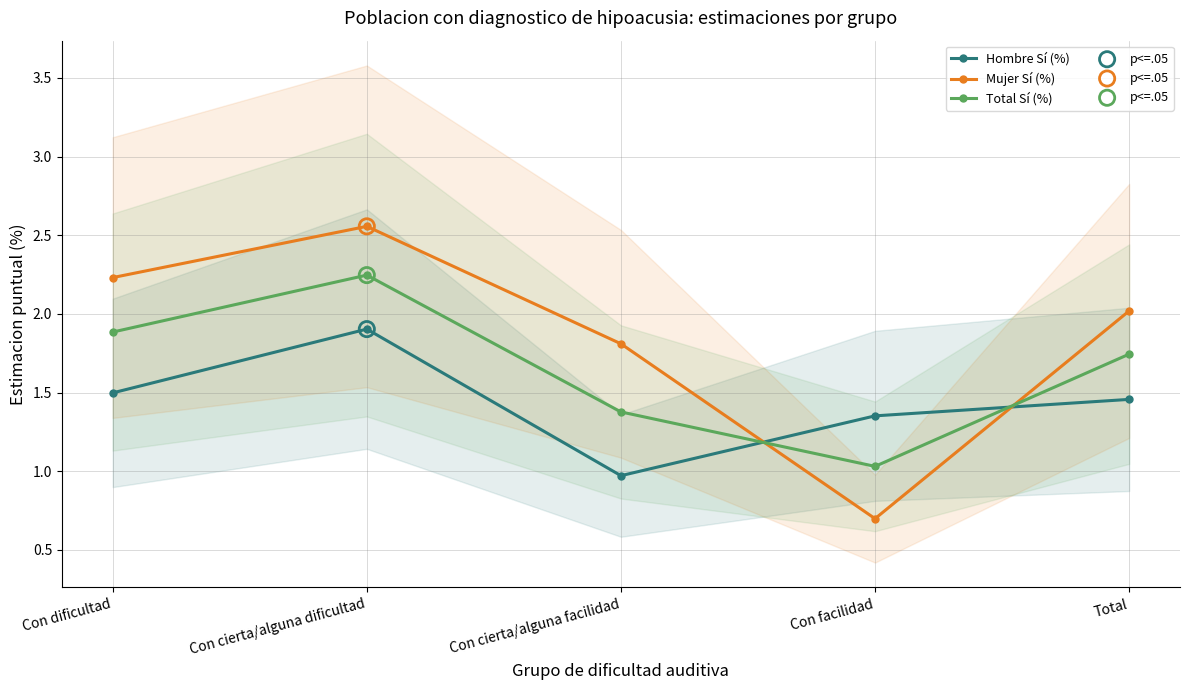

What is the total value across all series at Total?

5.2